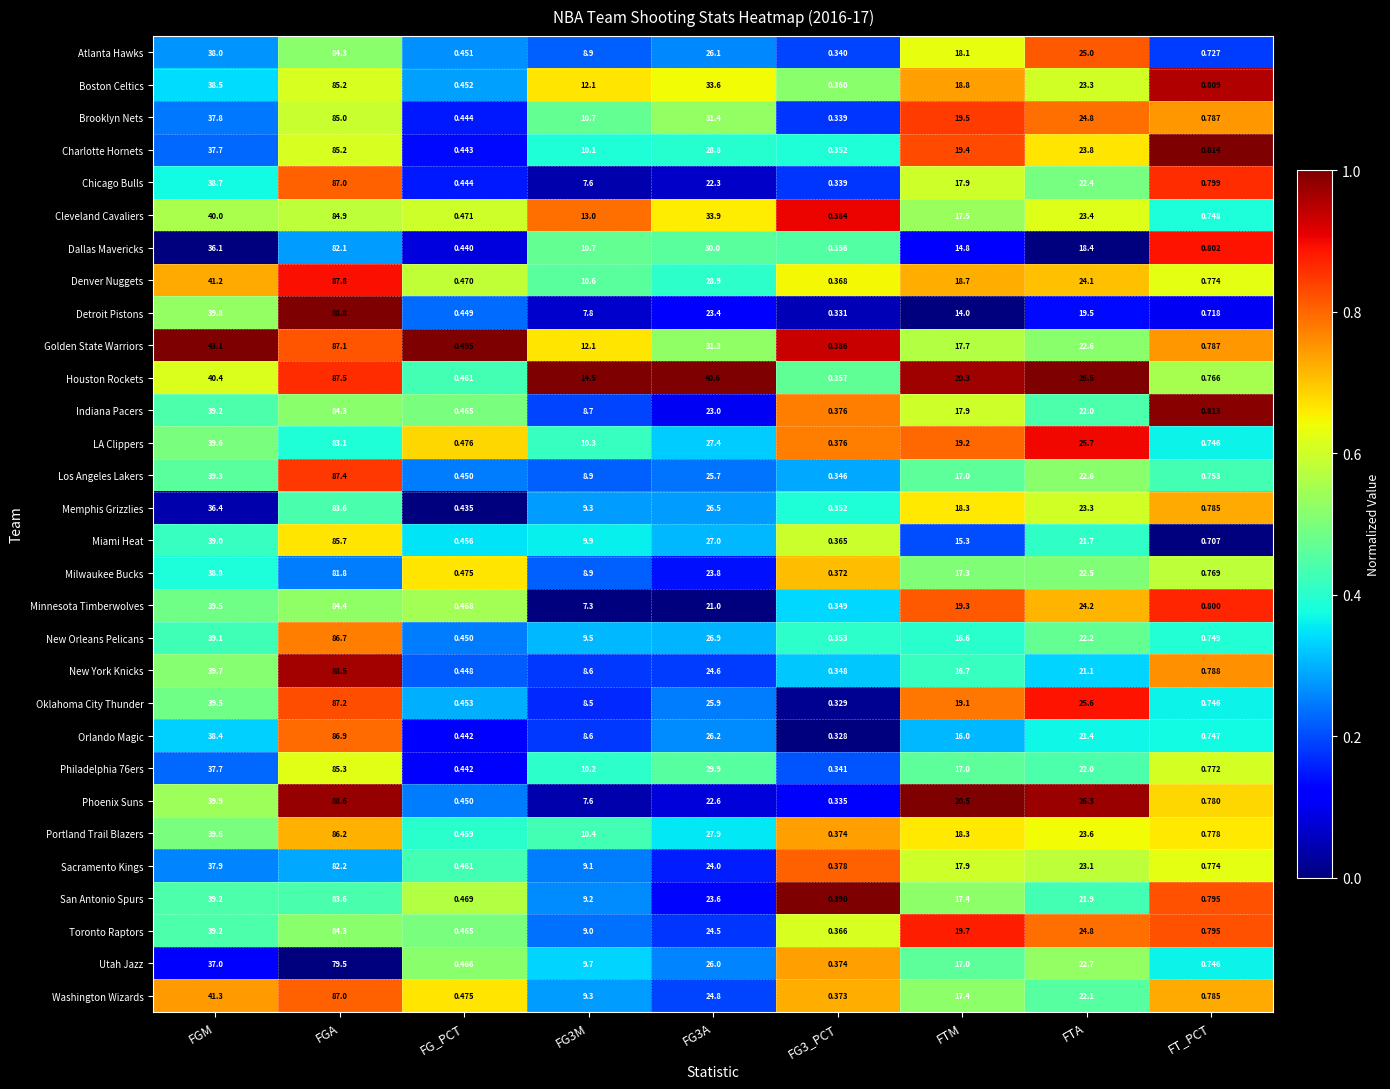

Which series has the largest range (max minus min)?

Detroit Pistons